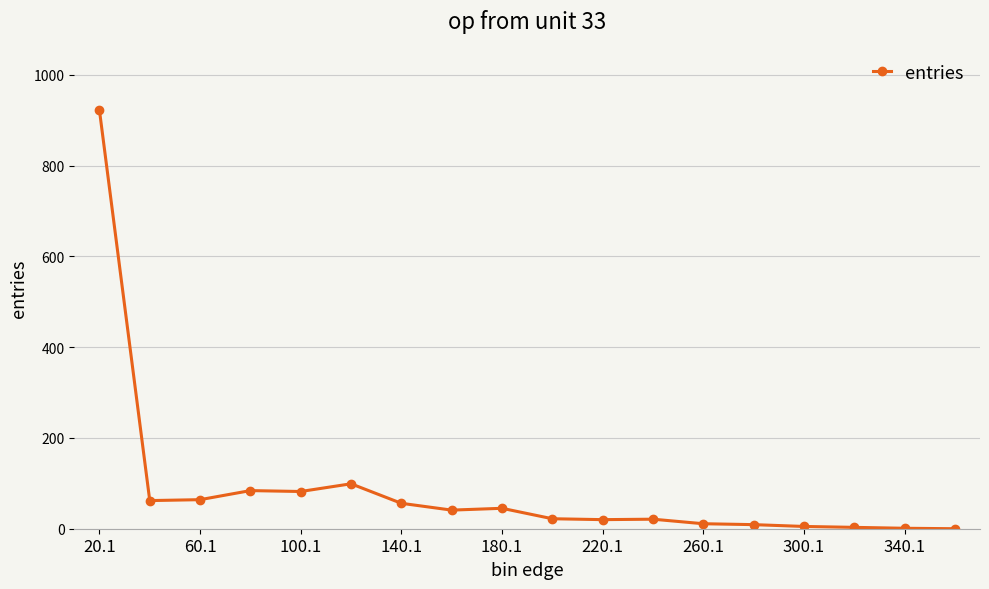

What is the difference between the second highest and second lowest values?

98